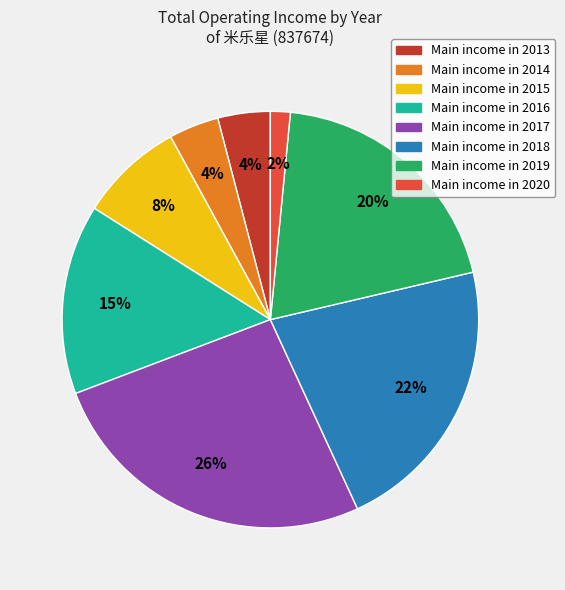

Is there a majority slice in this chart?

No